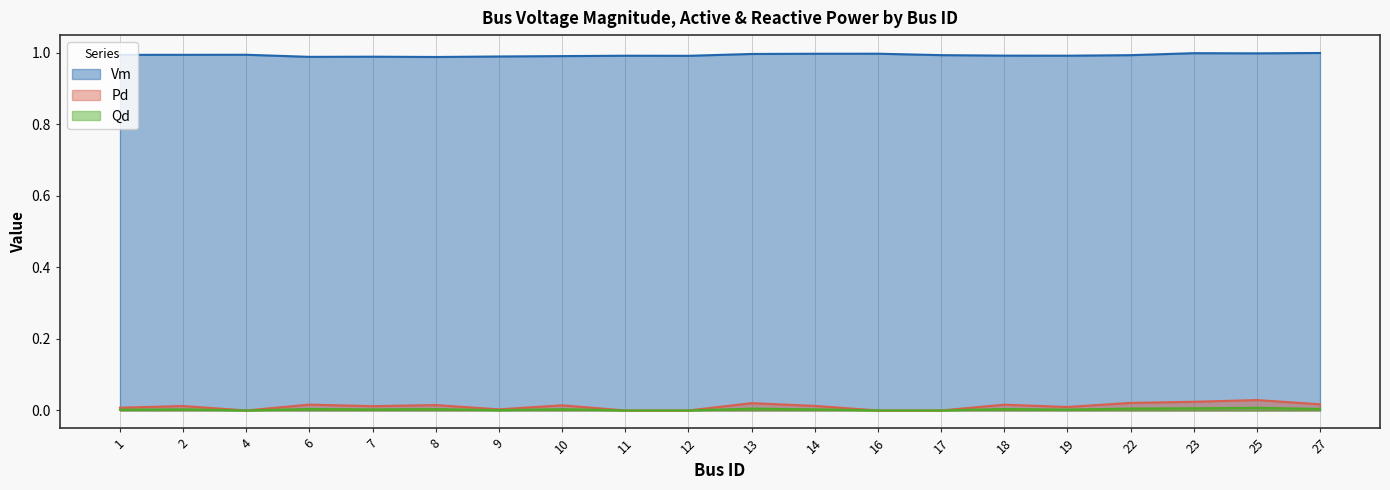

Is the value of Qd at 1 greater than the value of Vm at 16?

No